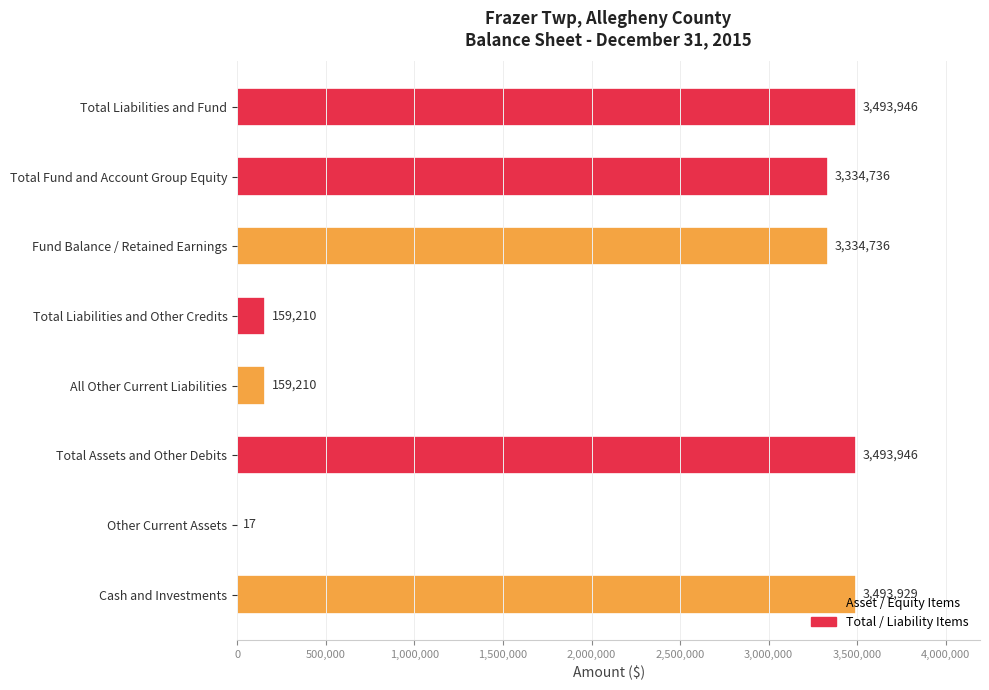

What is the maximum value shown in the chart?

3493946